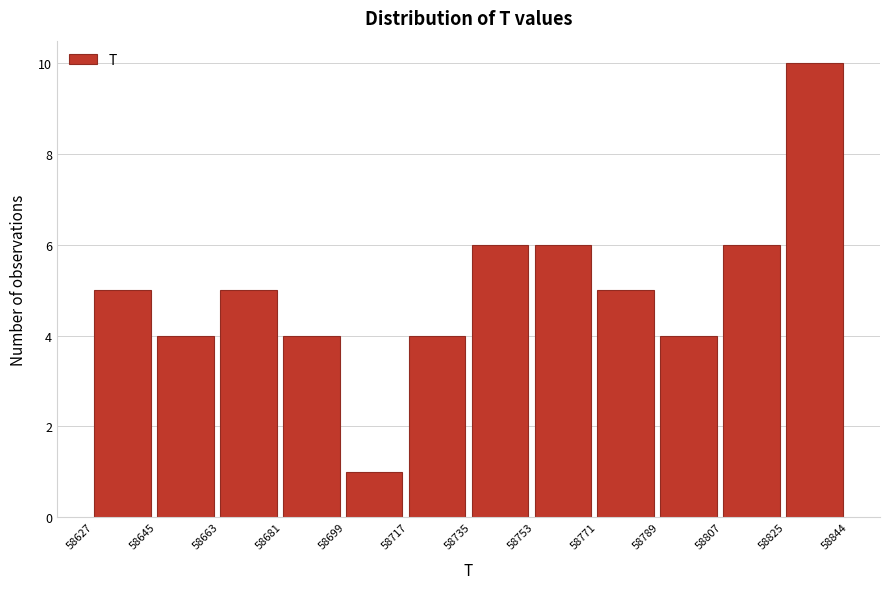

Reading left to right, list every bar in this chart as the range it spans on the x-axis followed by its height. The values are not printed on the chart, so give them approximately, as read against the axis.

58627 to 58645: 5
58645 to 58663: 4
58663 to 58681: 5
58681 to 58699: 4
58699 to 58717: 1
58717 to 58735: 4
58735 to 58753: 6
58753 to 58771: 6
58771 to 58789: 5
58789 to 58807: 4
58807 to 58825: 6
58825 to 58844: 10